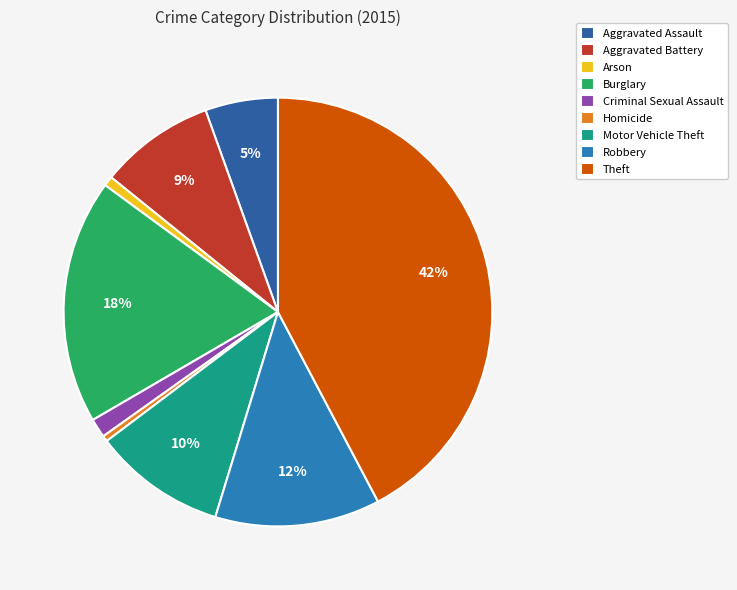

To the nearest percent, what is the combined percentage of Arson and Burglary?

19%